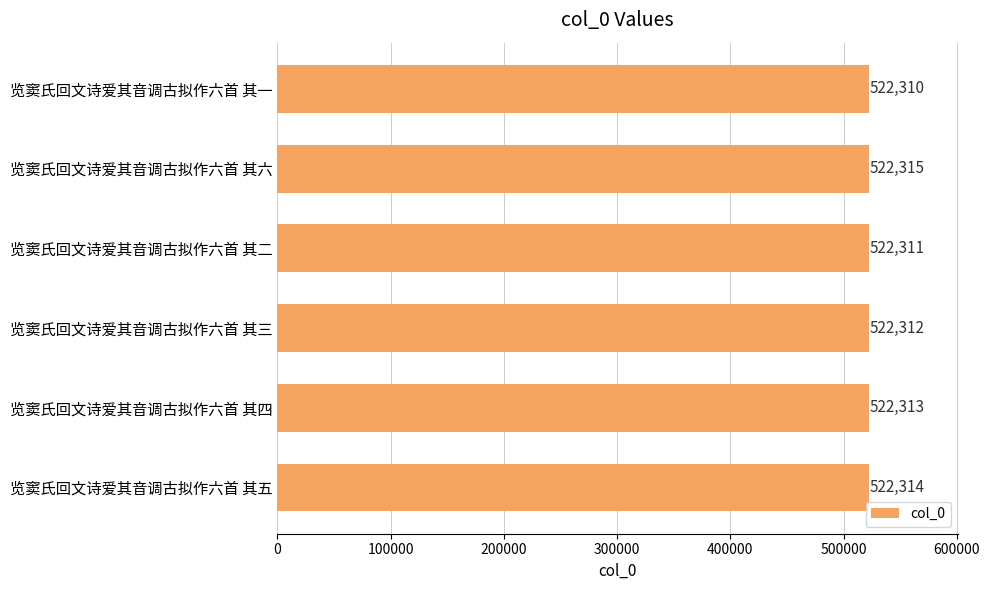

Is it true that the value at 览窦氏回文诗爱其音调古拟作六首 其二 is 522311?

True